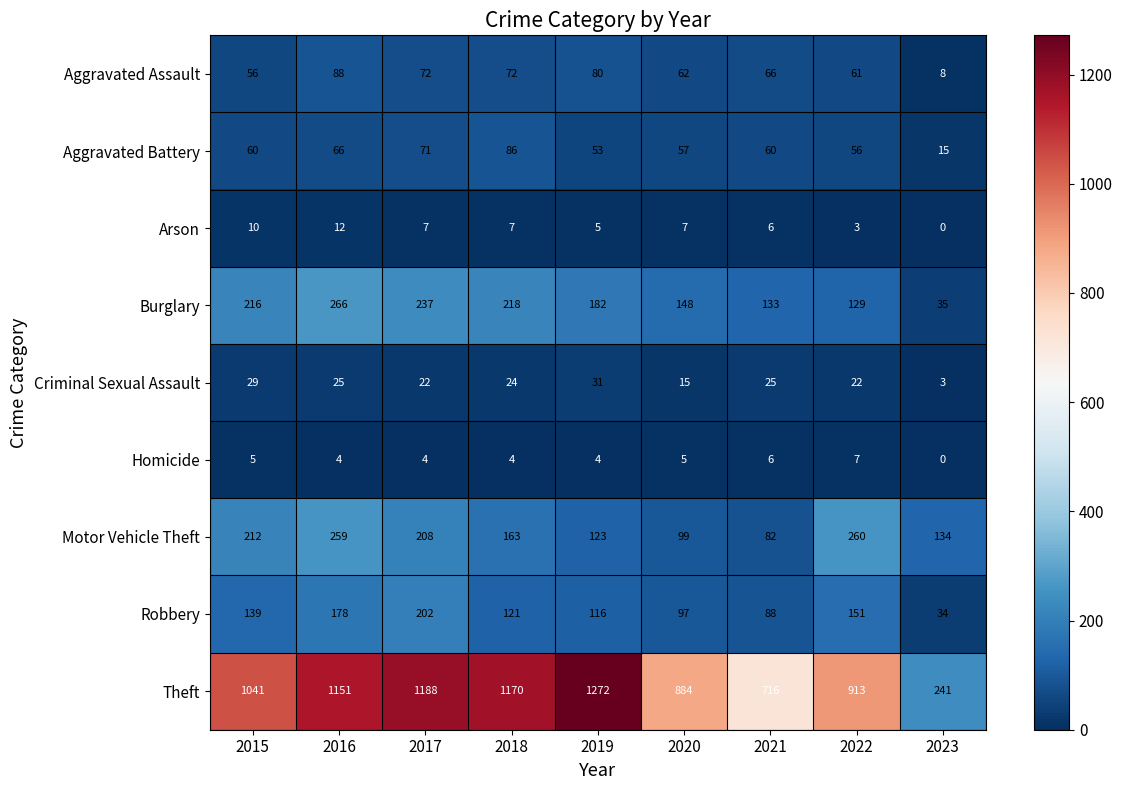

The Homicide series shows 2 at 2022. True or false?

False